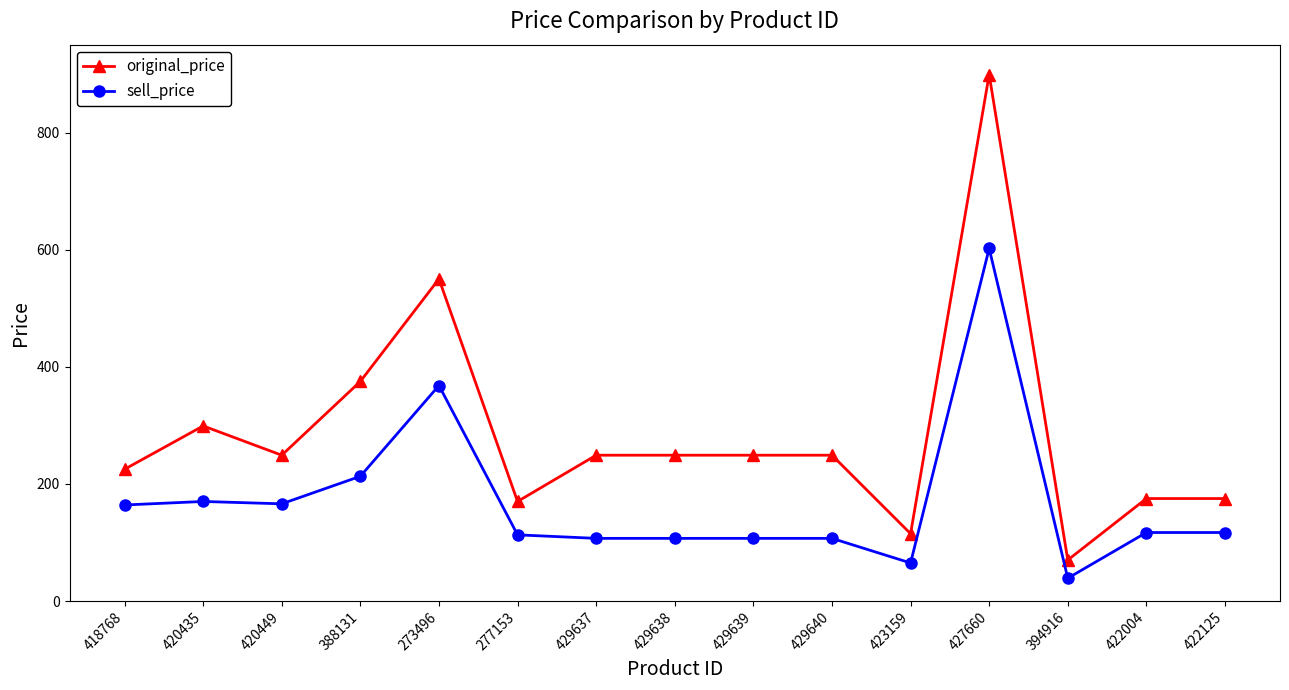

Which category has the highest value across all series?

427660